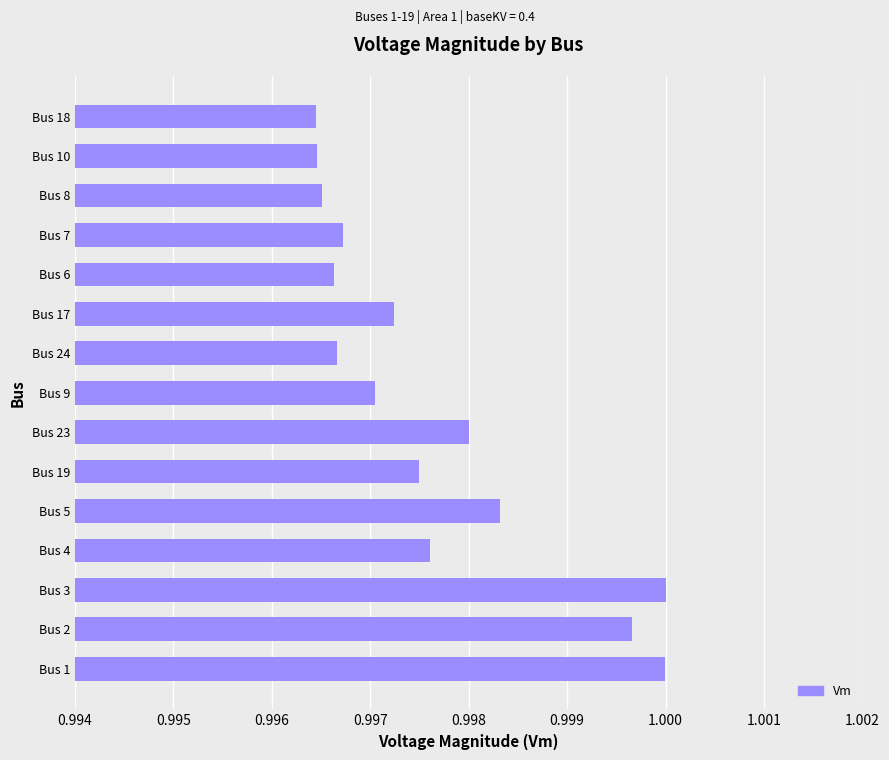

Between Bus 7 and Bus 2, which is larger?

Bus 2